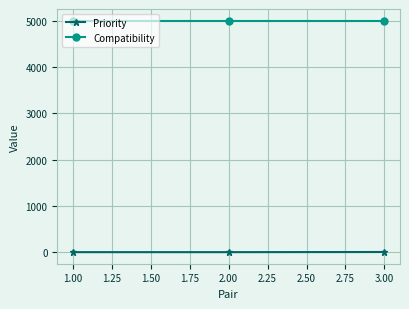

List the series in order of their overall mean, highest first.

Compatibility, Priority